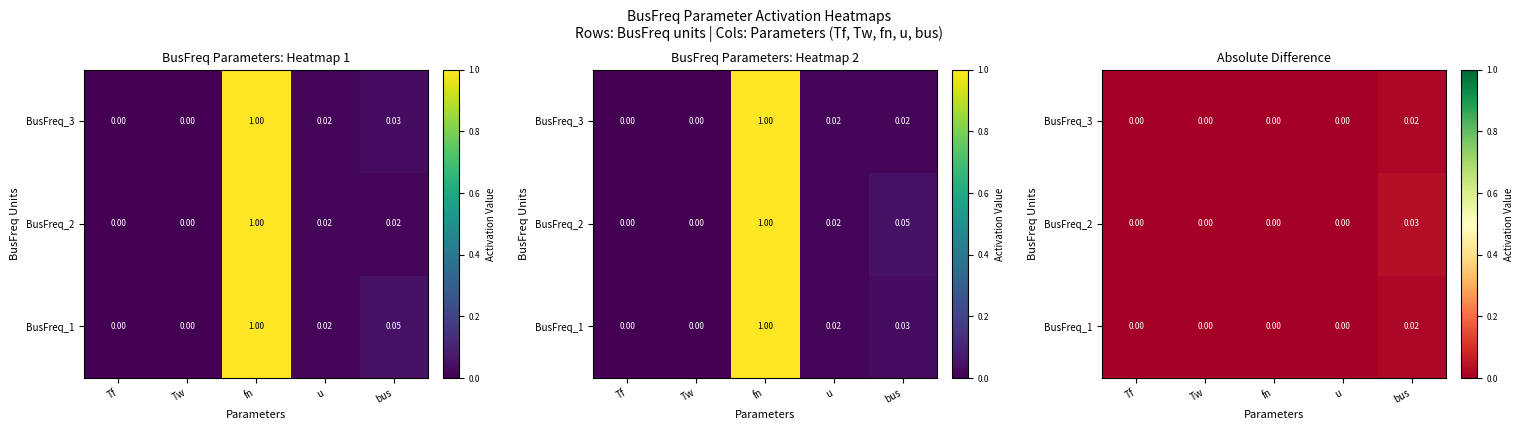

Which series has the largest range (max minus min)?

BusFreq_2